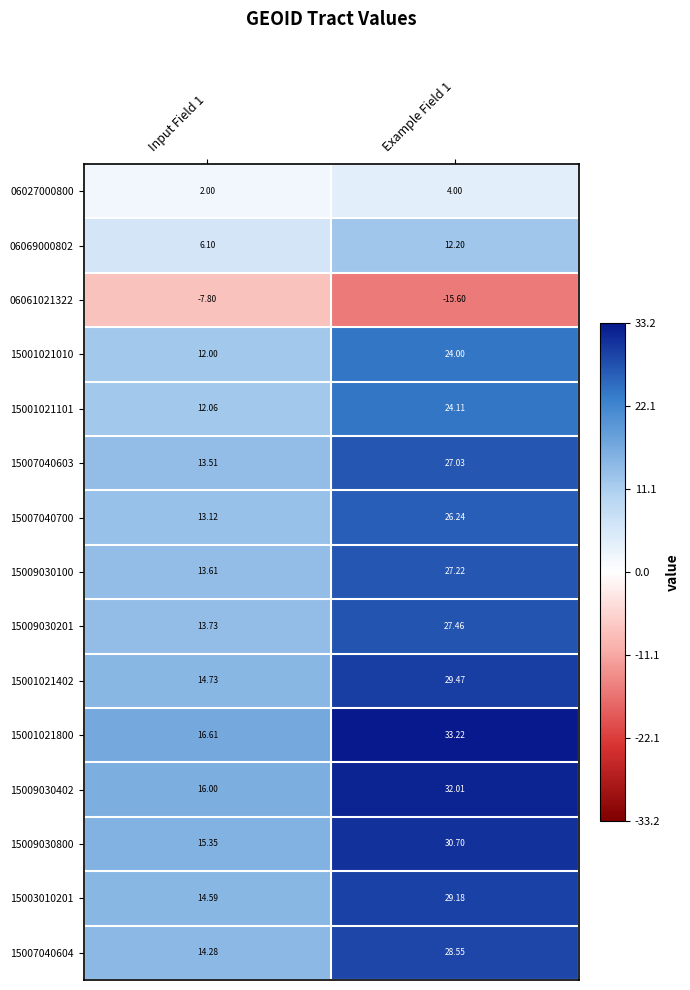

Count the number of categories in the chart.

2